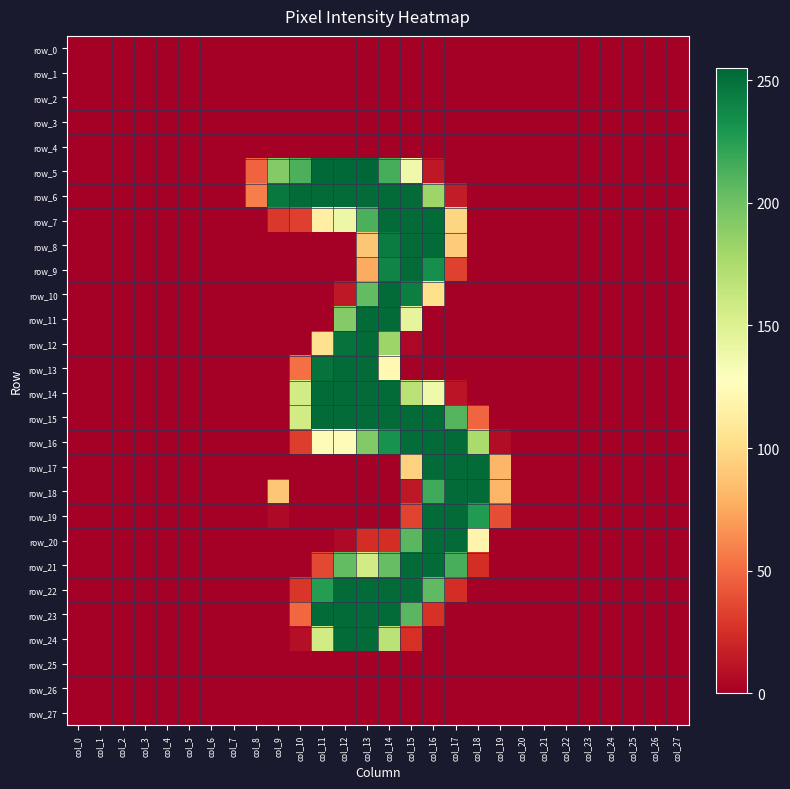

Reading right to left, list all the values displayed in this chart.

row_0: 0	0	0	0	0	0	0	0	0	0	0	0	0	0	0	0	0	0	0	0	0	0	0	0	0	0	0	0
row_1: 0	0	0	0	0	0	0	0	0	0	0	0	0	0	0	0	0	0	0	0	0	0	0	0	0	0	0	0
row_2: 0	0	0	0	0	0	0	0	0	0	0	0	0	0	0	0	0	0	0	0	0	0	0	0	0	0	0	0
row_3: 0	0	0	0	0	0	0	0	0	0	0	0	0	0	0	0	0	0	0	0	0	0	0	0	0	0	0	0
row_4: 0	0	0	0	0	0	0	0	0	0	0	0	0	0	0	0	0	0	0	0	0	0	0	0	0	0	0	0
row_5: 0	0	0	0	0	0	0	0	0	0	0	13	137	215	255	254	254	213	192	47	0	0	0	0	0	0	0	0
row_6: 0	0	0	0	0	0	0	0	0	0	15	182	253	253	253	253	253	253	246	58	0	0	0	0	0	0	0	0
row_7: 0	0	0	0	0	0	0	0	0	0	97	253	253	253	213	139	115	32	29	0	0	0	0	0	0	0	0	0
row_8: 0	0	0	0	0	0	0	0	0	0	92	253	253	244	89	0	0	0	0	0	0	0	0	0	0	0	0	0
row_9: 0	0	0	0	0	0	0	0	0	0	33	234	253	240	76	0	0	0	0	0	0	0	0	0	0	0	0	0
row_10: 0	0	0	0	0	0	0	0	0	0	0	103	243	253	205	13	0	0	0	0	0	0	0	0	0	0	0	0
row_11: 0	0	0	0	0	0	0	0	0	0	0	0	144	253	253	192	0	0	0	0	0	0	0	0	0	0	0	0
row_12: 0	0	0	0	0	0	0	0	0	0	0	0	4	182	253	249	104	0	0	0	0	0	0	0	0	0	0	0
row_13: 0	0	0	0	0	0	0	0	0	0	0	0	1	122	253	253	249	52	0	0	0	0	0	0	0	0	0	0
row_14: 0	0	0	0	0	0	0	0	0	0	11	137	168	253	253	253	253	157	0	0	0	0	0	0	0	0	0	0
row_15: 0	0	0	0	0	0	0	0	0	48	210	253	253	253	253	253	253	157	0	0	0	0	0	0	0	0	0	0
row_16: 0	0	0	0	0	0	0	0	7	176	253	253	252	232	193	124	124	31	0	0	0	0	0	0	0	0	0	0
row_17: 0	0	0	0	0	0	0	0	81	253	253	253	95	0	0	0	0	0	0	0	0	0	0	0	0	0	0	0
row_18: 0	0	0	0	0	0	0	0	81	253	253	217	13	0	0	0	0	0	89	0	0	0	0	0	0	0	0	0
row_19: 0	0	0	0	0	0	0	0	38	227	253	253	34	0	0	0	0	0	5	0	0	0	0	0	0	0	0	0
row_20: 0	0	0	0	0	0	0	0	0	119	253	253	208	24	24	5	0	0	0	0	0	0	0	0	0	0	0	0
row_21: 0	0	0	0	0	0	0	0	0	24	214	253	253	204	157	205	36	0	0	0	0	0	0	0	0	0	0	0
row_22: 0	0	0	0	0	0	0	0	0	0	24	206	253	253	253	253	226	28	0	0	0	0	0	0	0	0	0	0
row_23: 0	0	0	0	0	0	0	0	0	0	0	26	208	253	253	253	253	49	0	0	0	0	0	0	0	0	0	0
row_24: 0	0	0	0	0	0	0	0	0	0	0	0	25	168	253	253	157	8	0	0	0	0	0	0	0	0	0	0
row_25: 0	0	0	0	0	0	0	0	0	0	0	0	0	0	0	0	0	0	0	0	0	0	0	0	0	0	0	0
row_26: 0	0	0	0	0	0	0	0	0	0	0	0	0	0	0	0	0	0	0	0	0	0	0	0	0	0	0	0
row_27: 0	0	0	0	0	0	0	0	0	0	0	0	0	0	0	0	0	0	0	0	0	0	0	0	0	0	0	0